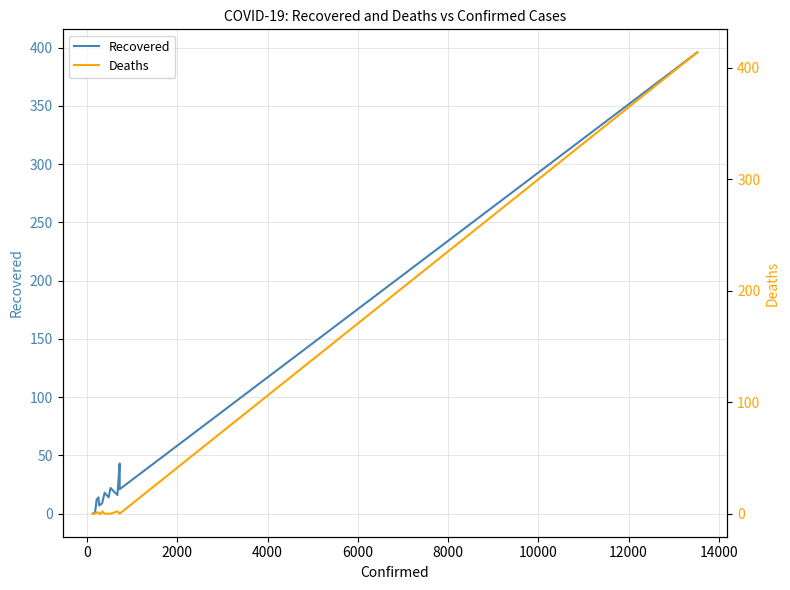

Reading left to right, transcribe all the data shown in this chart.

Recovered: 0	1	10	12	14	7	8	9	18	14	22	16	43	21	396
Deaths: 0	0	1	1	1	0	0	2	0	0	0	2	0	0	414